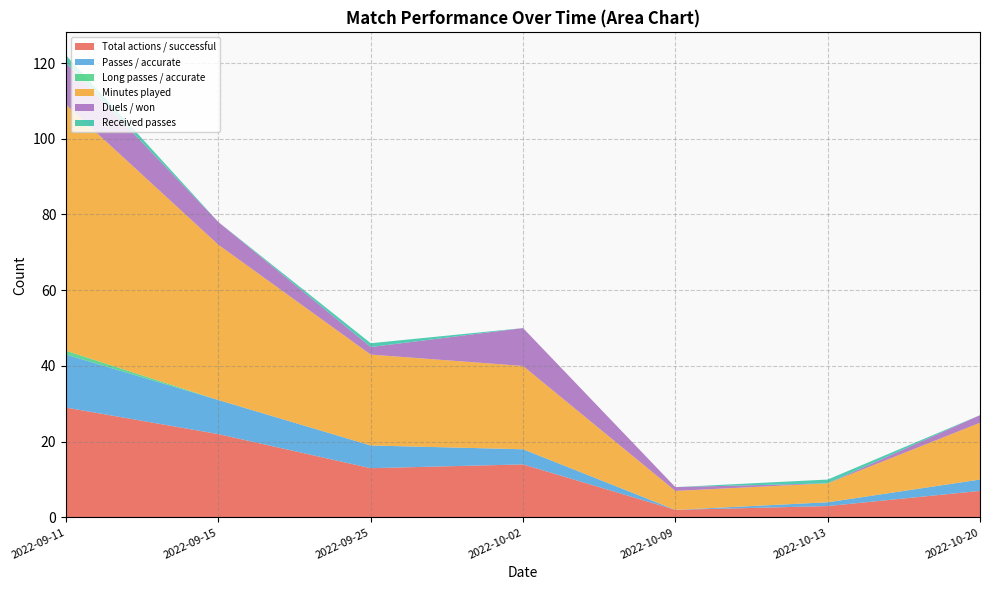

Which category has the highest value in the Total actions / successful series?

2022-09-11